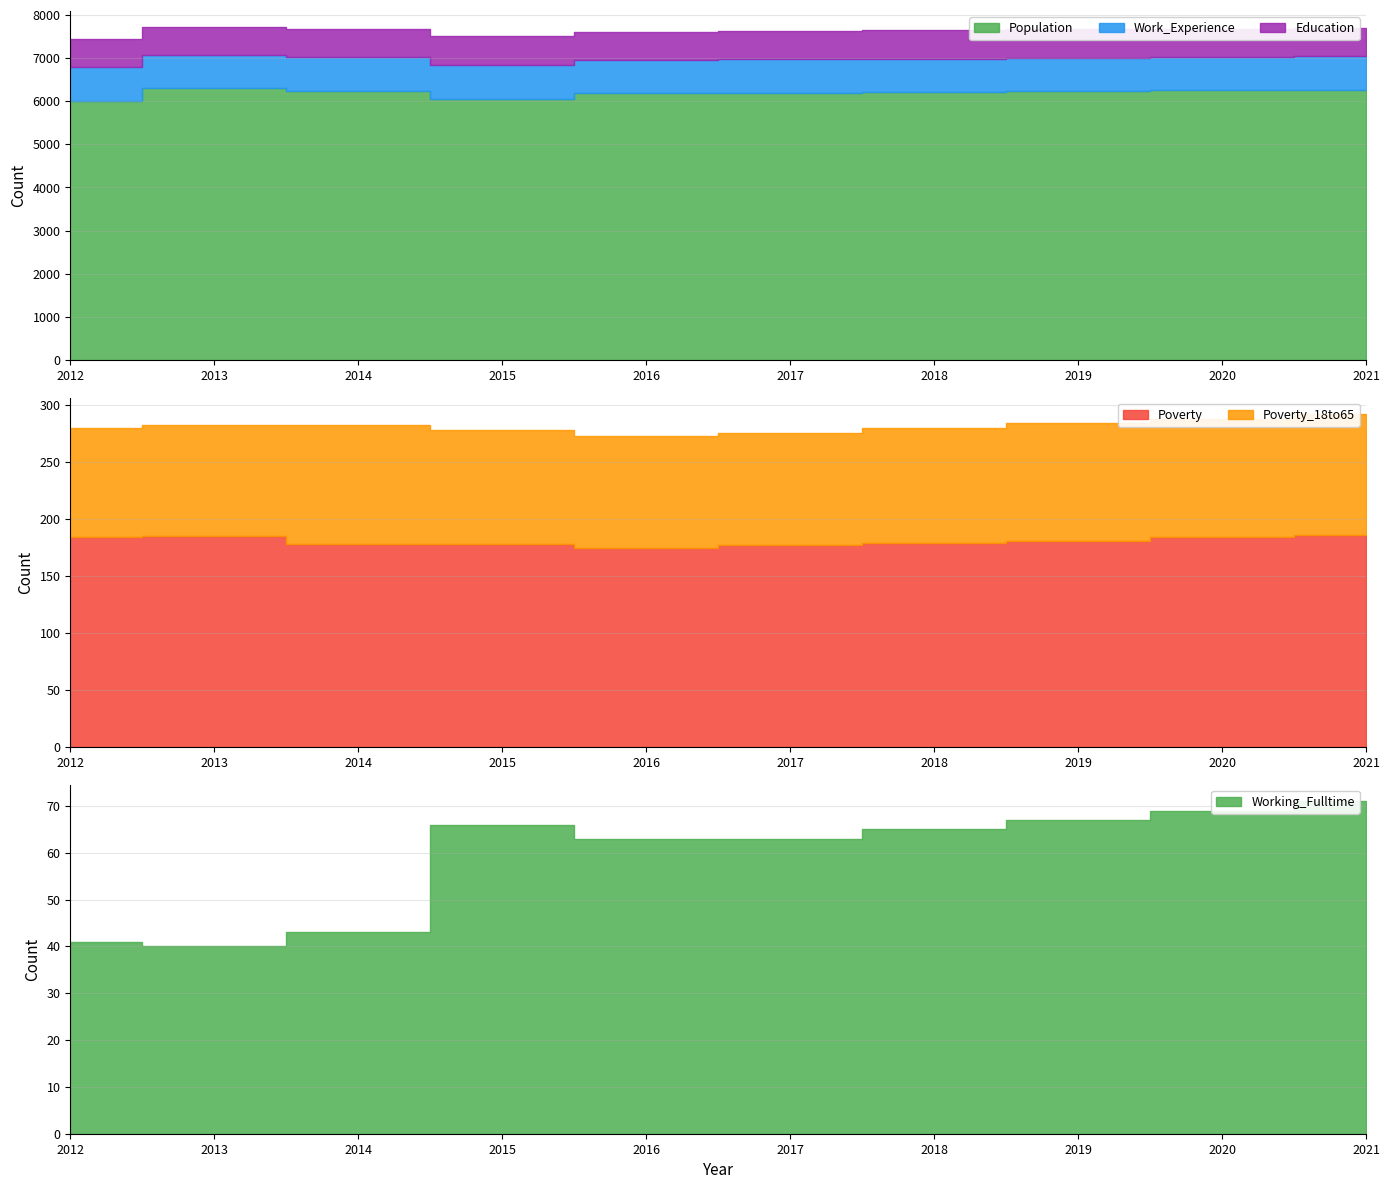

Is it true that Education equals 1048 at 2018?

False